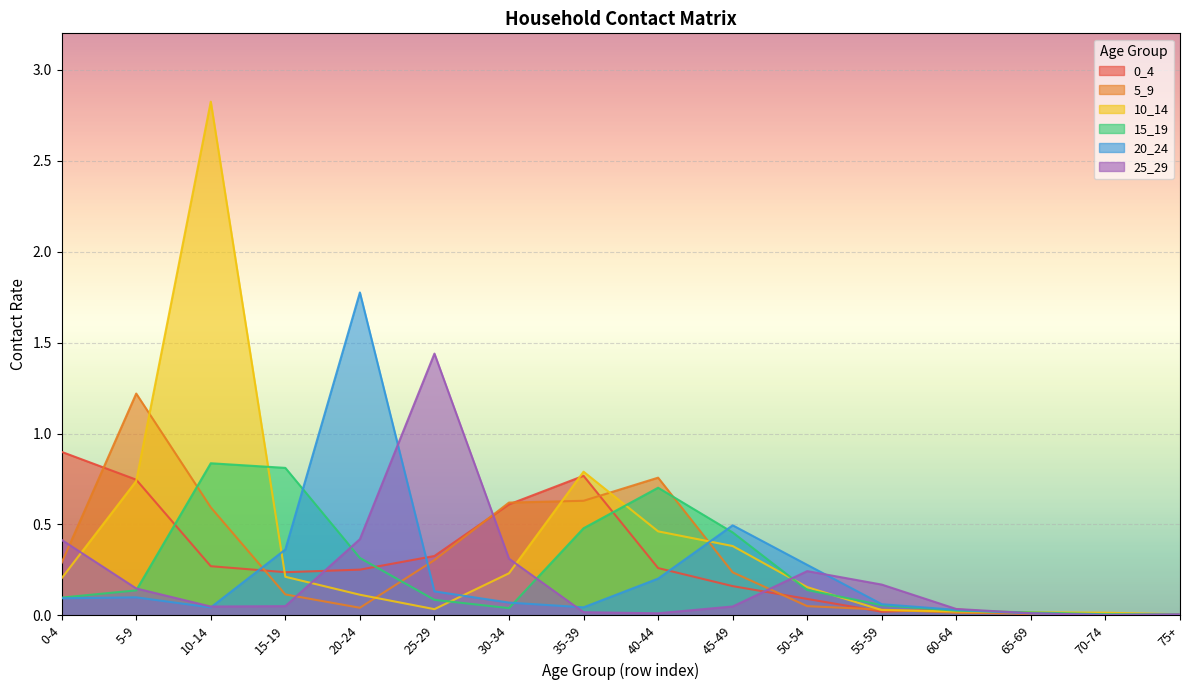

In 5_9, how many points are lower than both neighbors (excluding endpoints)?

2